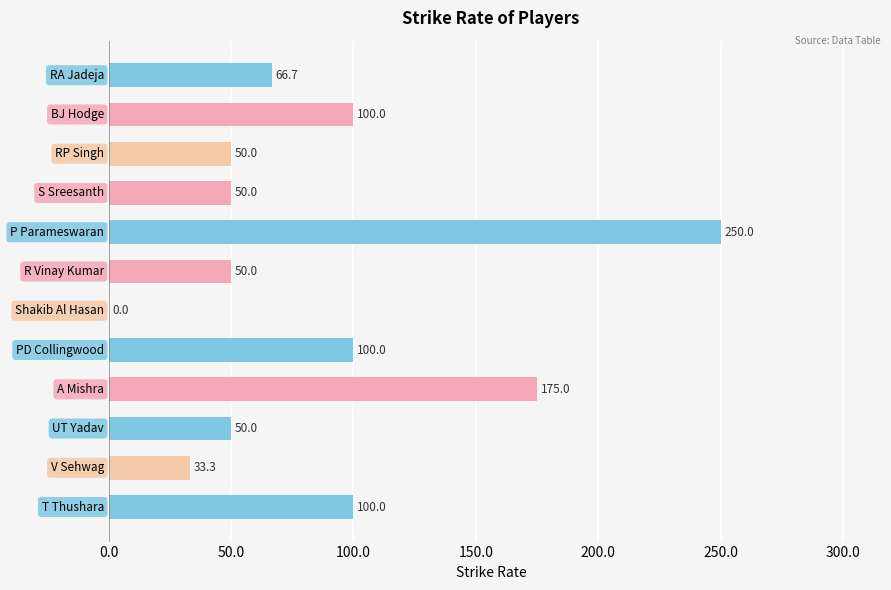

How many values exceed 66?

6